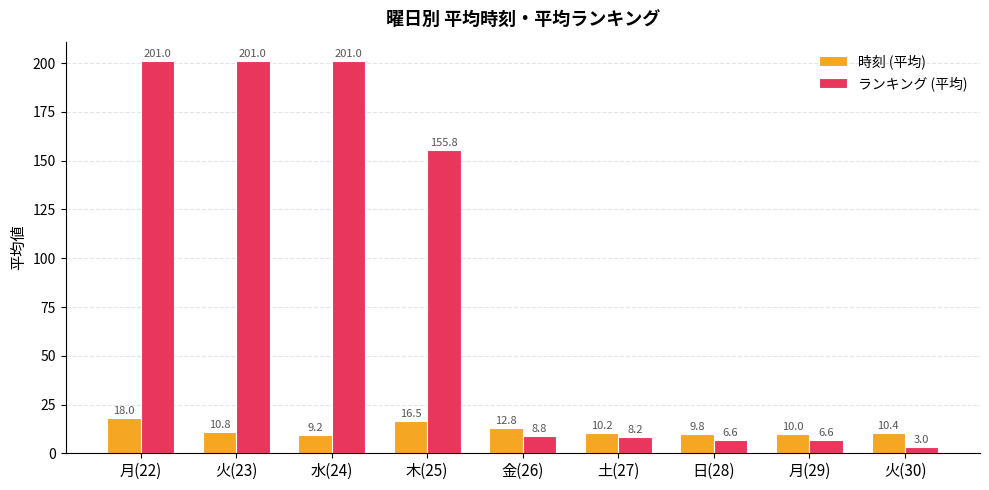

Which series changed the most between 月(22) and 火(30)?

ランキング (平均)